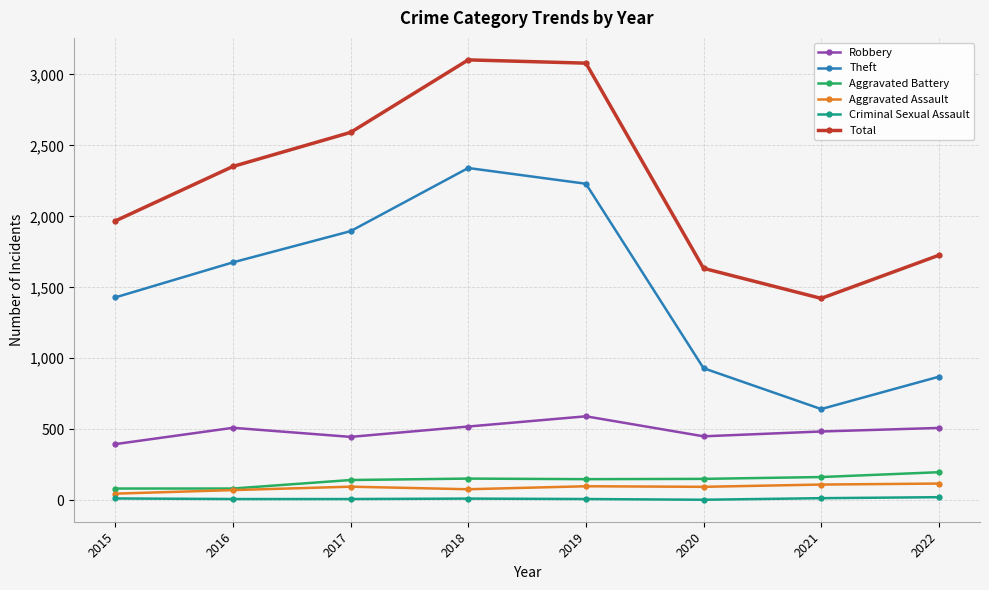

What are all the series names shown in the legend?

Robbery, Theft, Aggravated Battery, Aggravated Assault, Criminal Sexual Assault, Total